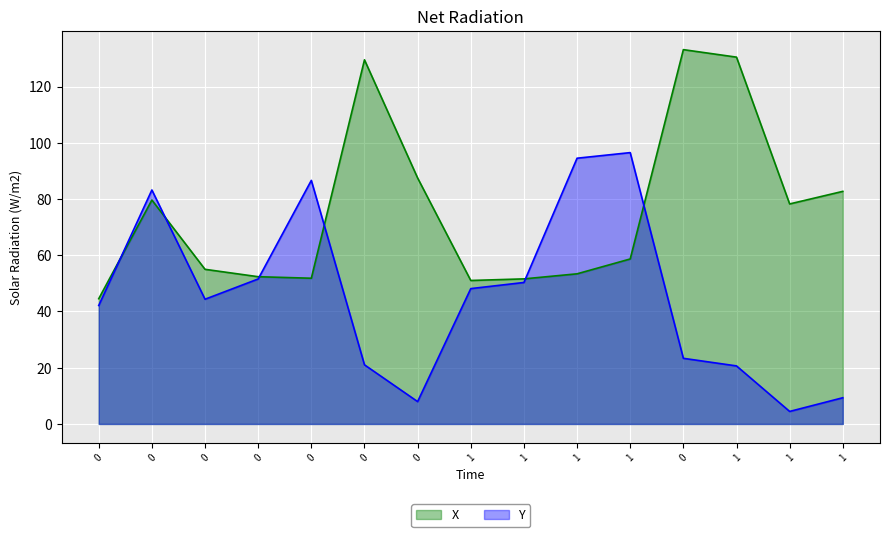

In X, how many points are higher than both neighbors (excluding endpoints)?

3